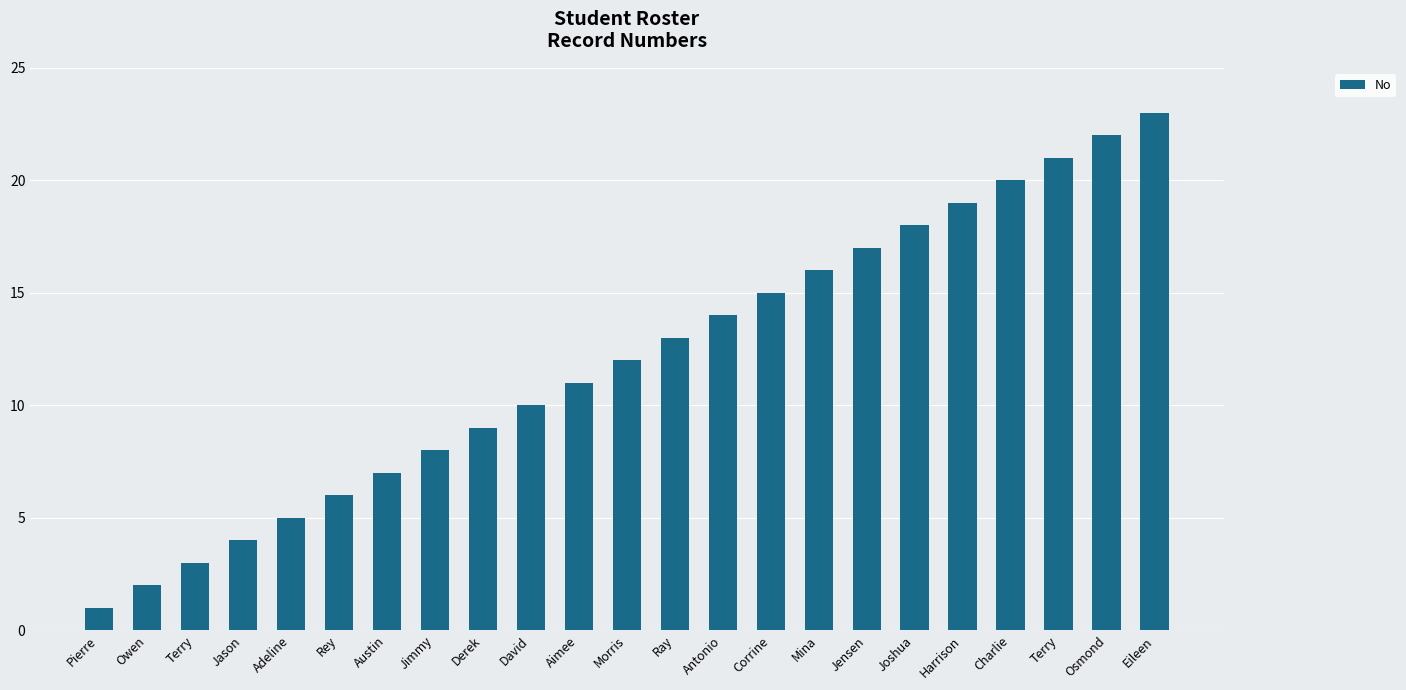

What is the approximate value at Joshua?

18